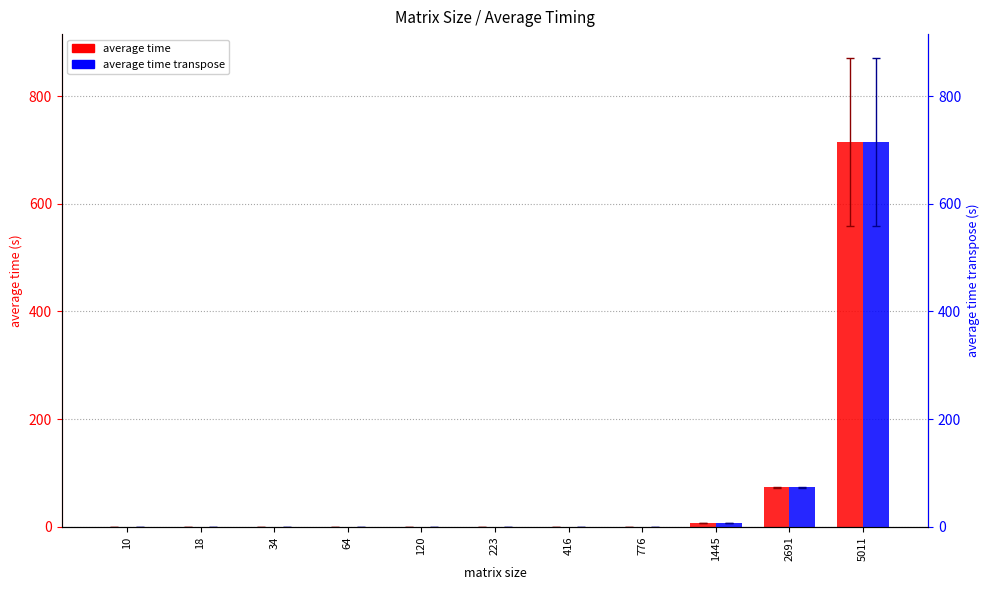

Between 120 and 1445, which series saw the biggest shift?

average time